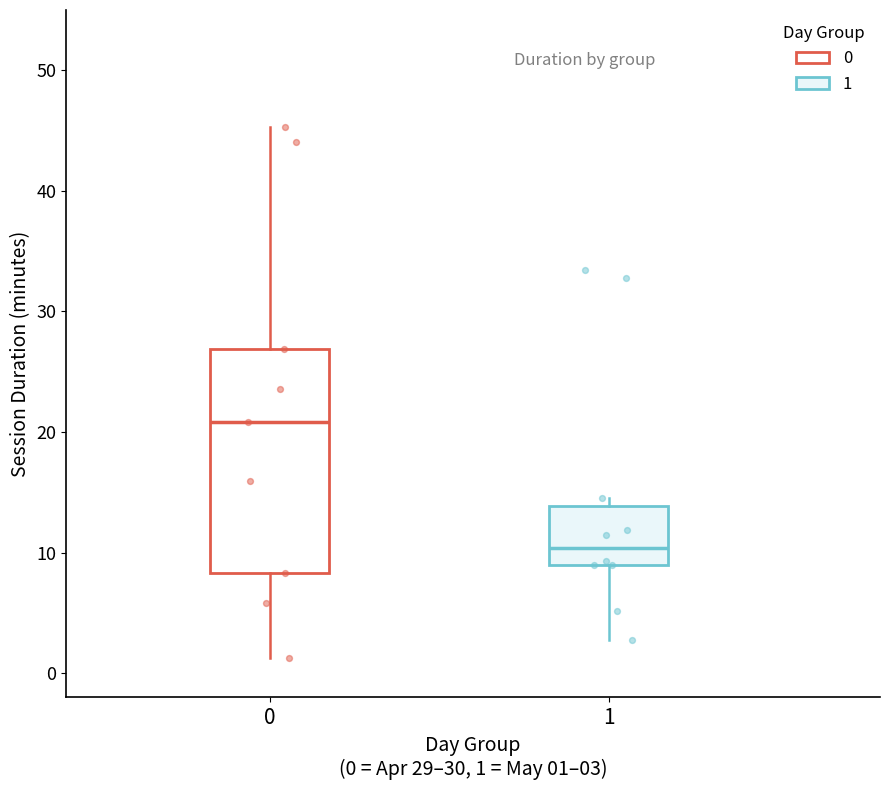

Reading left to right, transcribe this box plot: for each box, give where its median line is, the range the box spans, and where its two whiskers end, as read against the y-axis. The values are not printed on the chart, so give them approximately, as read against the axis.

0: median 21, box 8 to 27, whiskers 1 to 45
1: median 10, box 9 to 14, whiskers 3 to 15